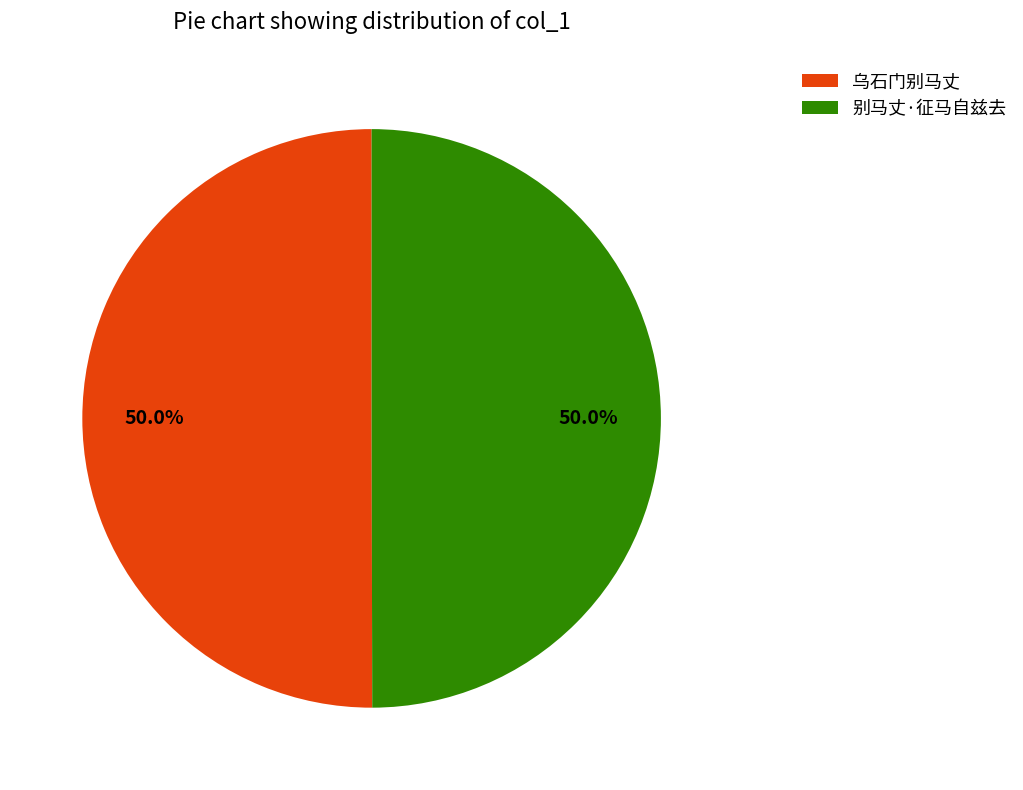

How many slices are in this pie chart?

2